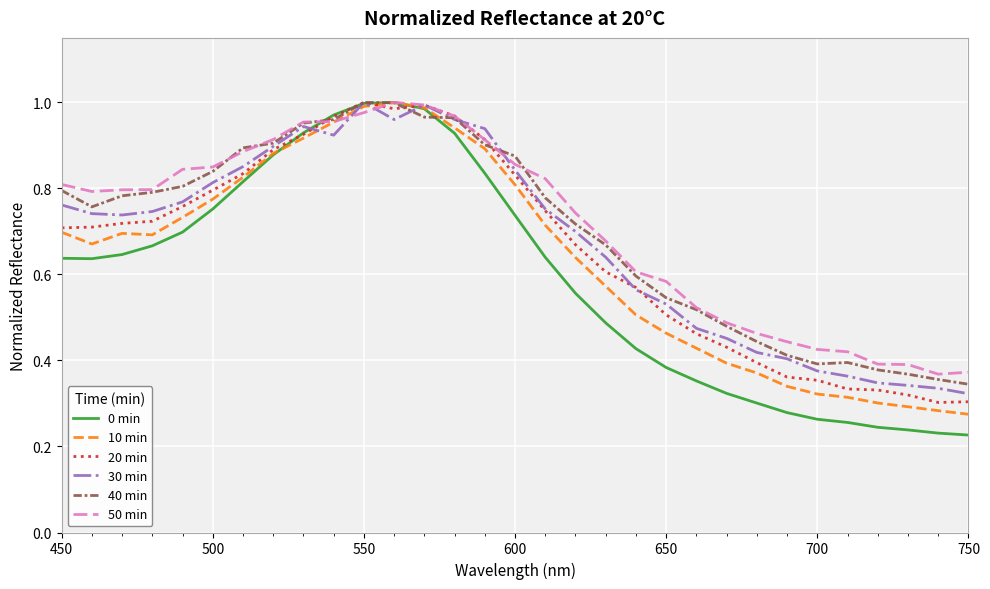

Which series has the widest spread of values?

0 min